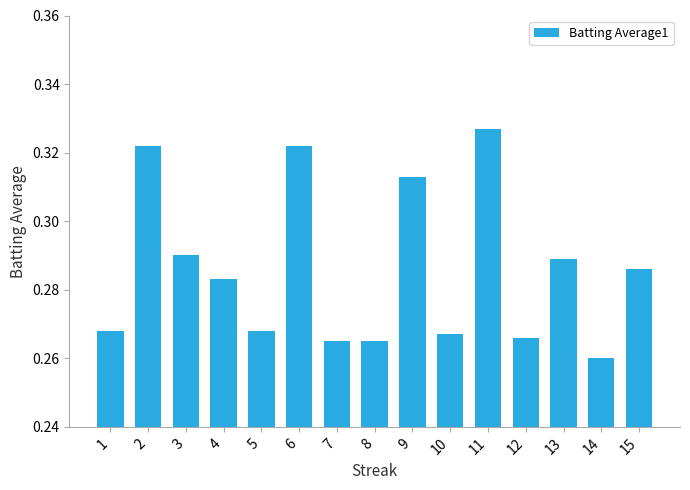

The value at 10 is 0.2. True or false?

False